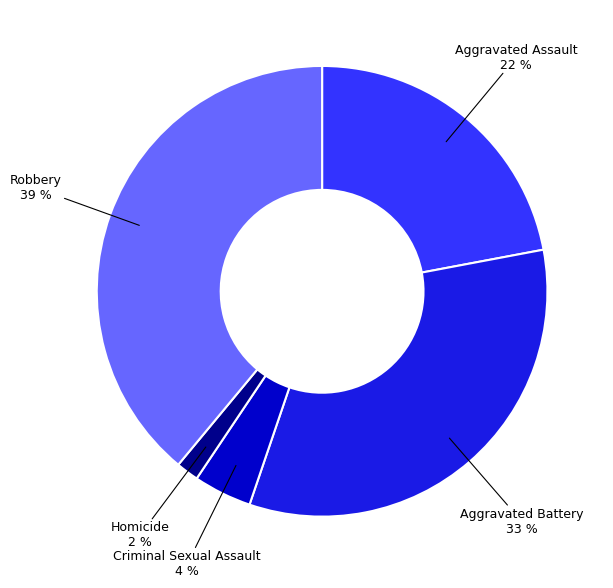

Which slice is the largest?

Robbery